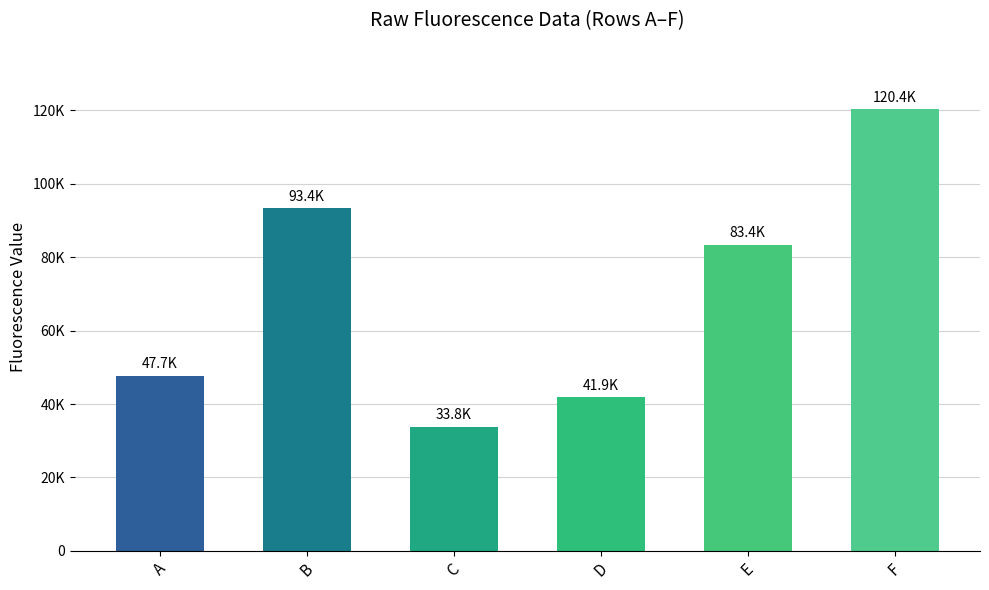

Is it true that the value at C is 14558?

False